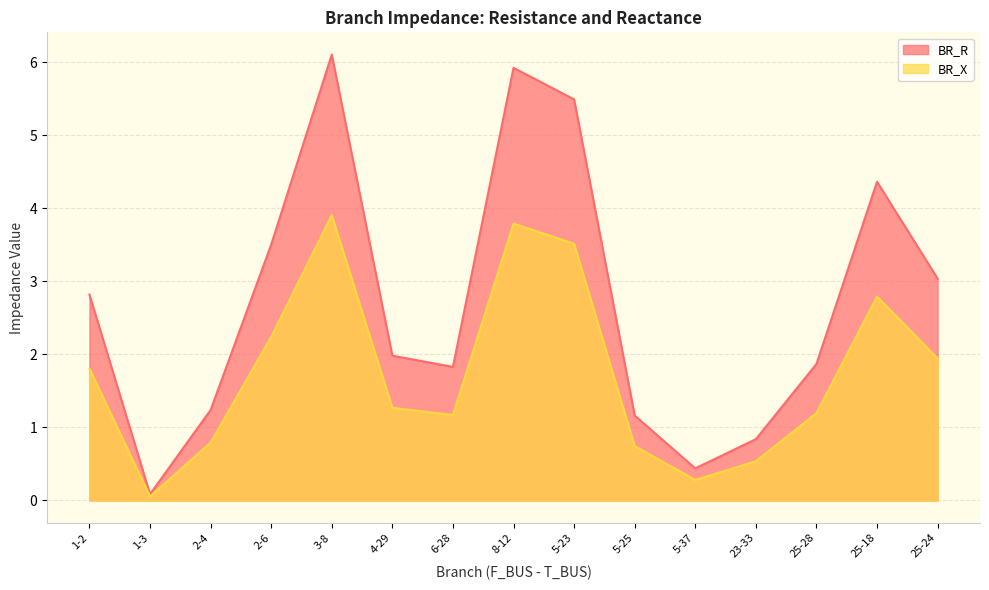

What are all the series names shown in the legend?

BR_R, BR_X